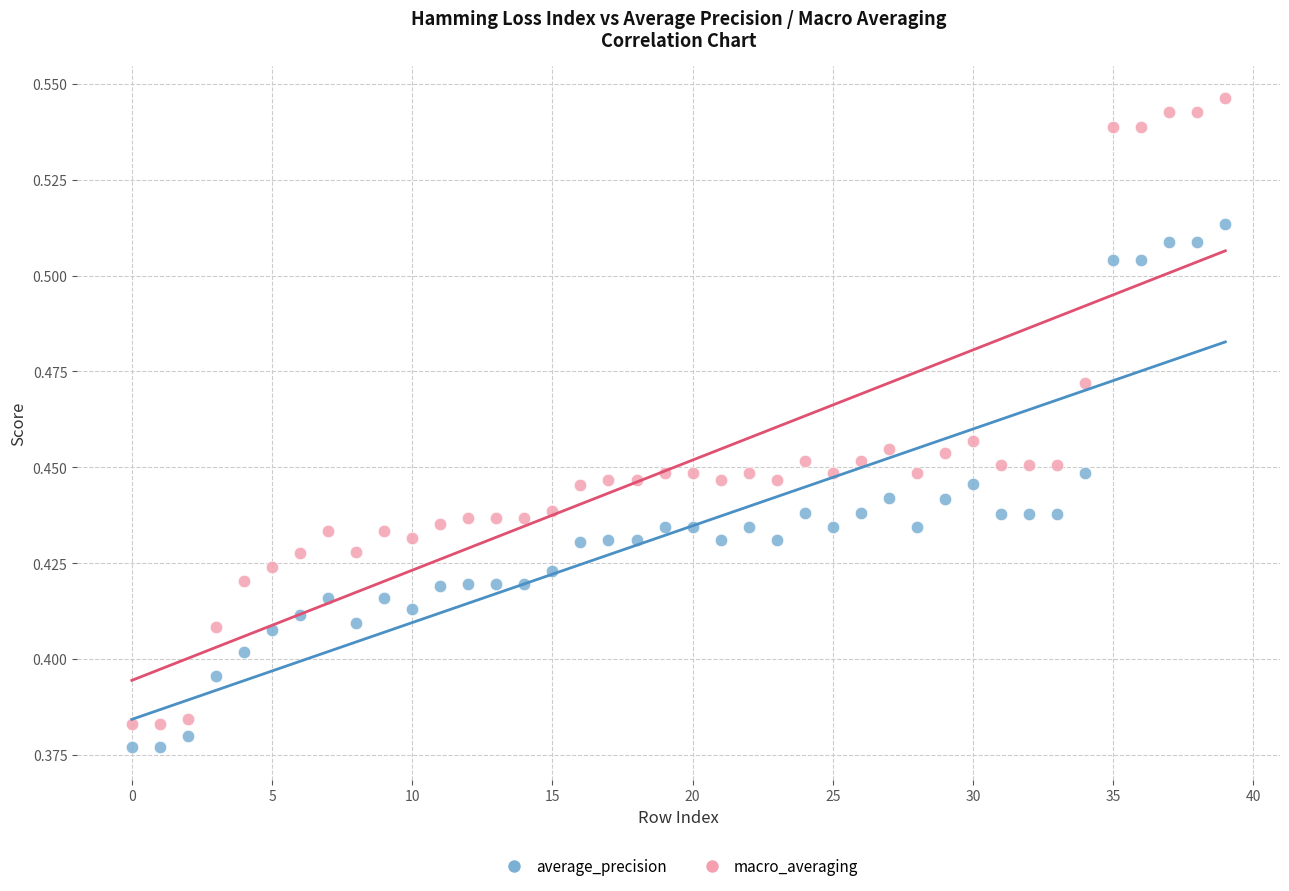

Which series has the largest Y range (max minus min)?

macro_averaging